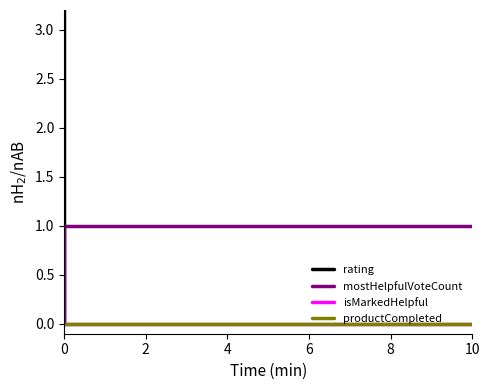

True or false: productCompleted and rating intersect in this chart.

False